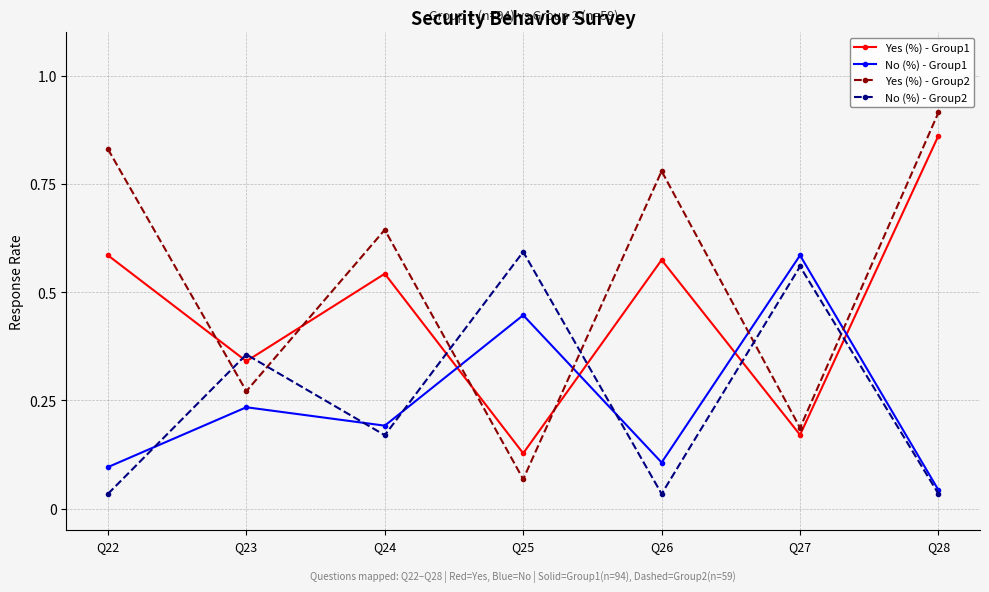

The value of No (%) - Group2 at Q25 is 1.0. True or false?

False